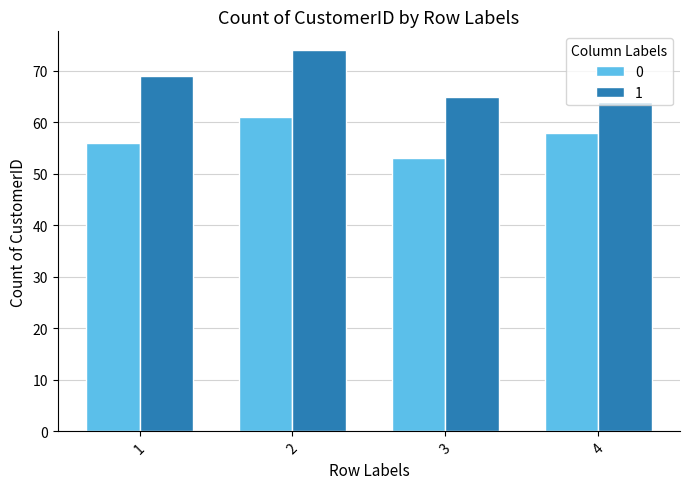

The value of 0 at 4 is 17. True or false?

False